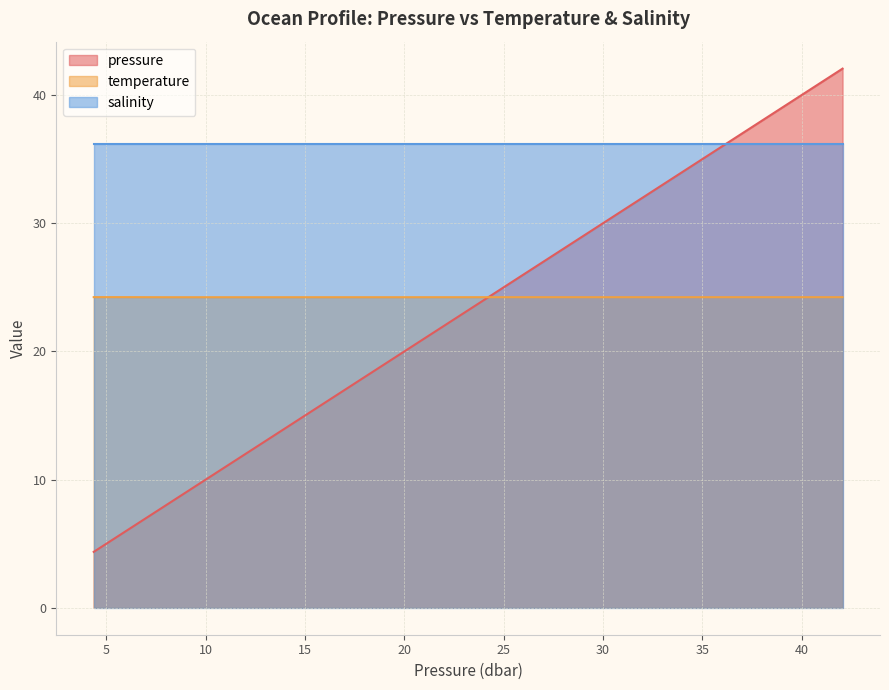

Rank the series by their maximum value, from lowest to highest.

temperature, salinity, pressure